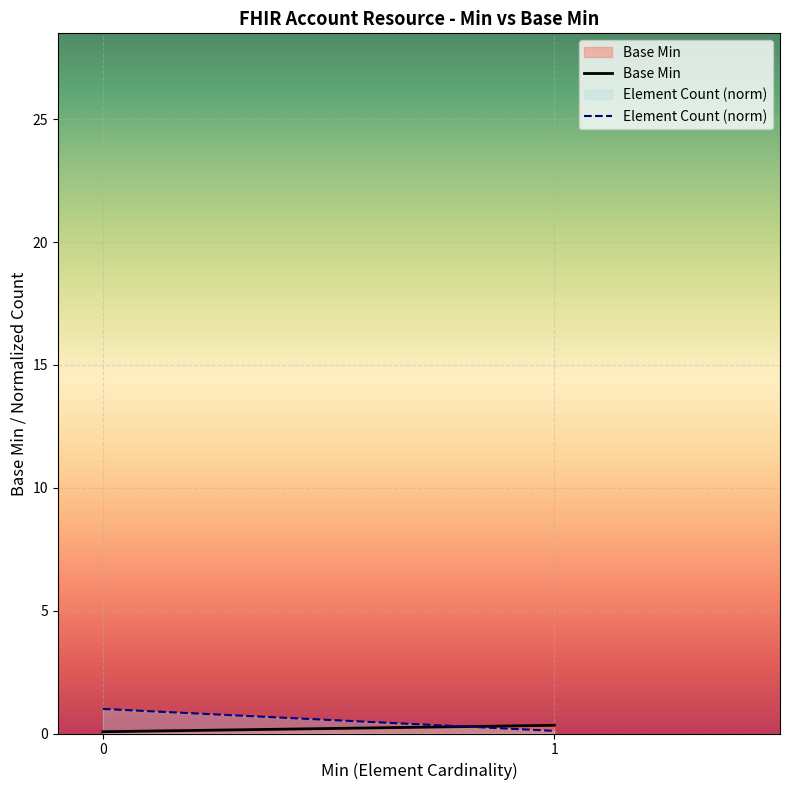

Is the value of Element Count (norm) at 0 greater than the value of Base Min at 1?

Yes